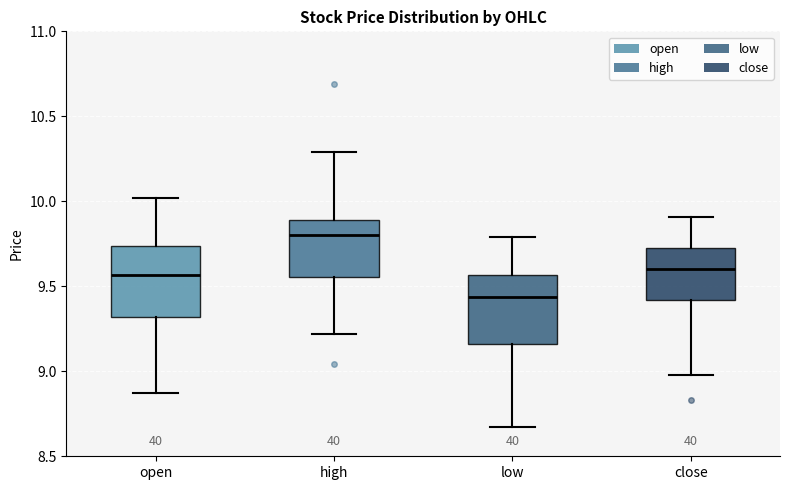

Reading left to right, transcribe this box plot: for each box, give where its median line is, the range the box spans, and where its two whiskers end, as read against the y-axis. The values are not printed on the chart, so give them approximately, as read against the axis.

open: median 9.55, box 9.30 to 9.75, whiskers 8.85 to 10.00
high: median 9.80, box 9.55 to 9.90, whiskers 9.20 to 10.30
low: median 9.45, box 9.15 to 9.55, whiskers 8.65 to 9.80
close: median 9.60, box 9.40 to 9.75, whiskers 9.00 to 9.90